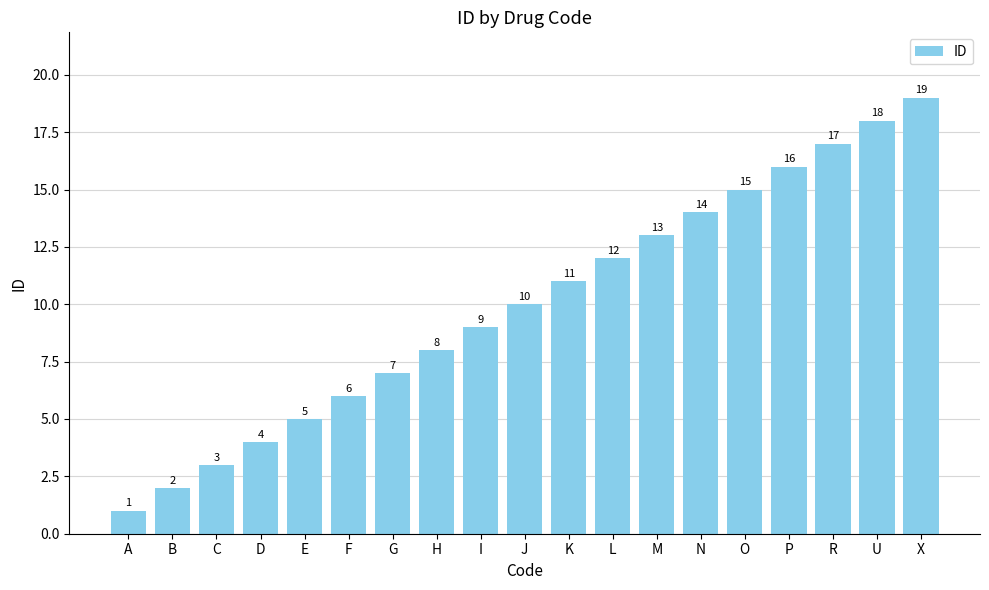

What is the label of the 9th bar from the right?

K